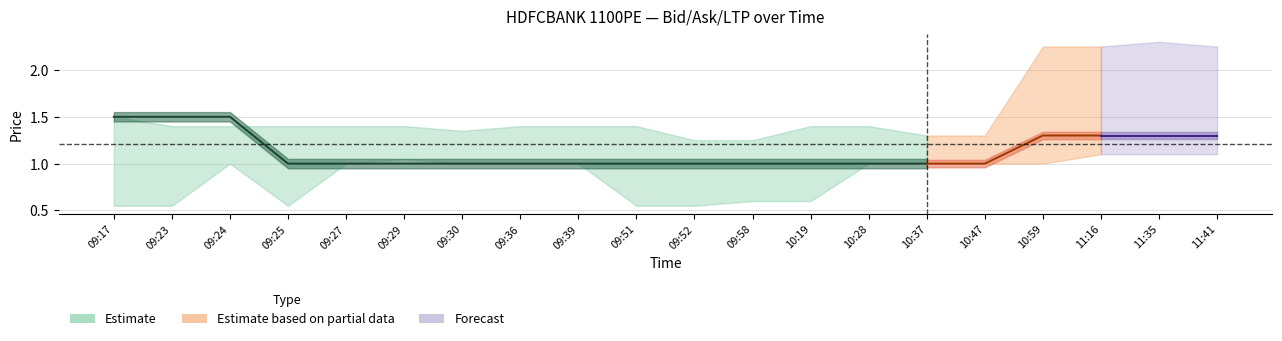

Where is BuyPrice nearest to the value 0?

09:17